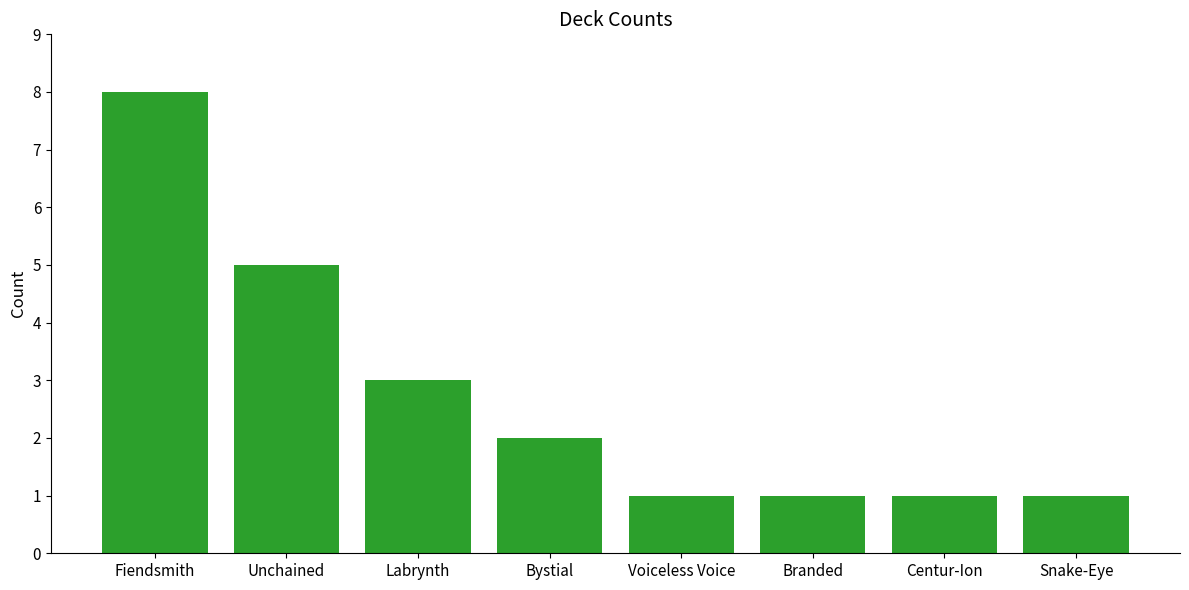

What is the minimum value shown in the chart?

1